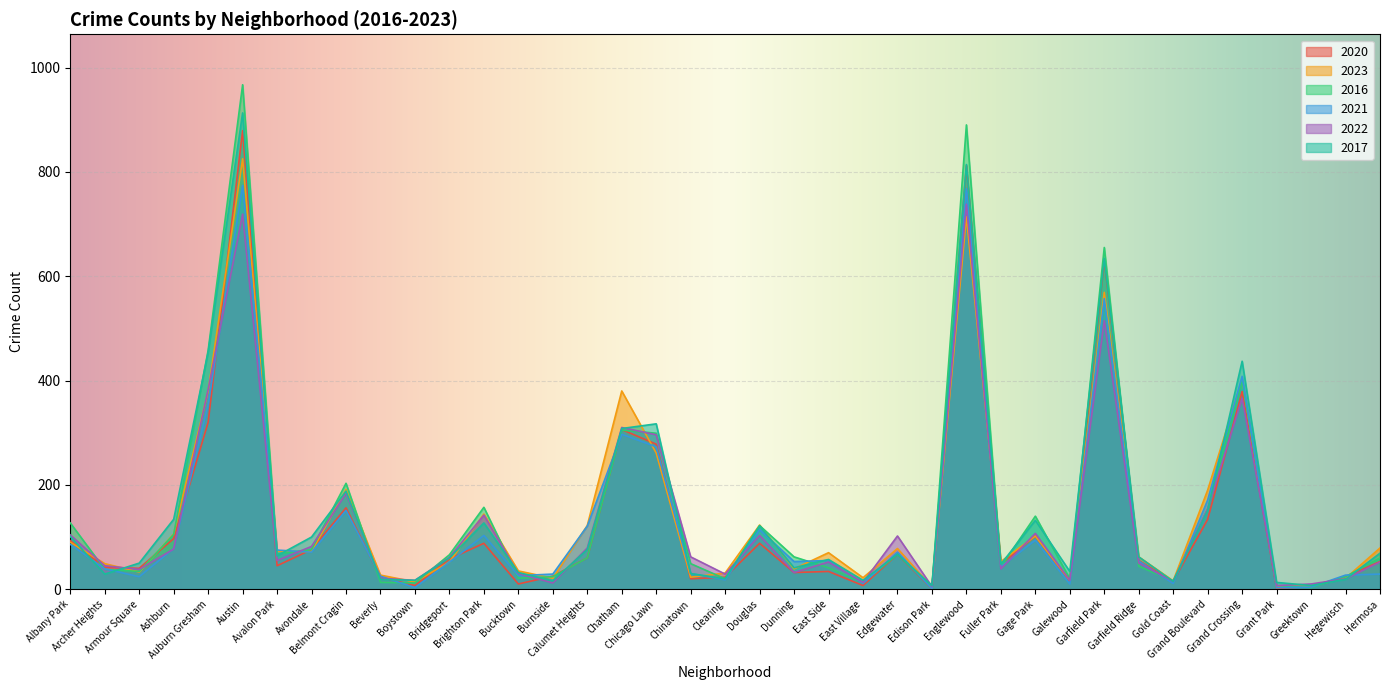

List the series in order of their peak value, highest first.

2016, 2017, 2020, 2023, 2021, 2022